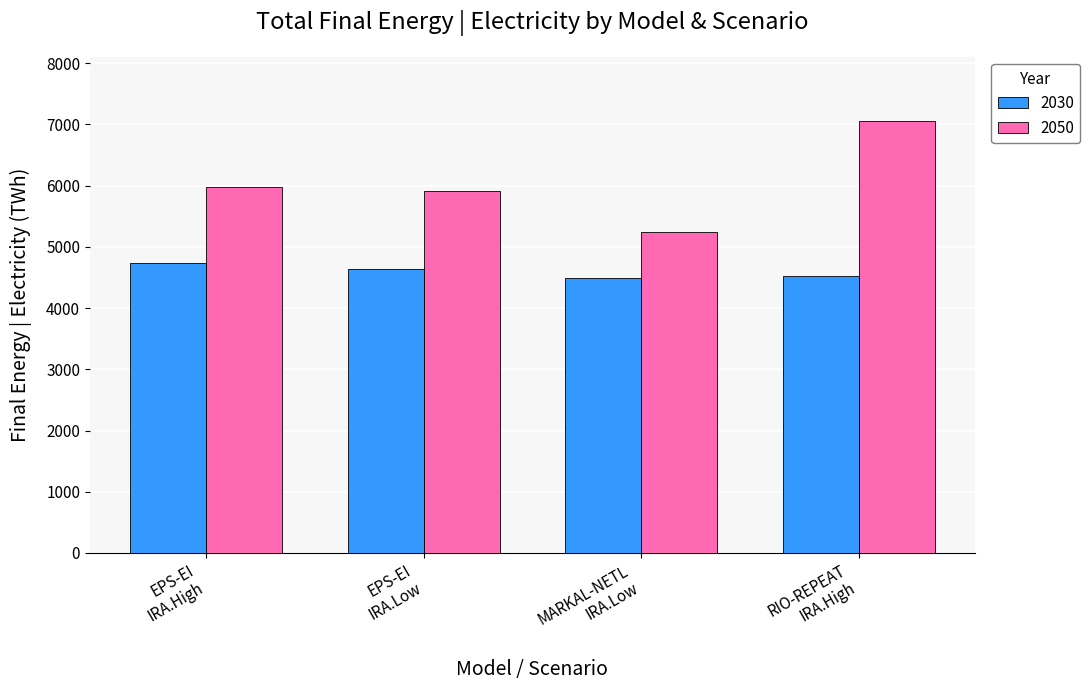

Which series has the widest spread of values?

2050